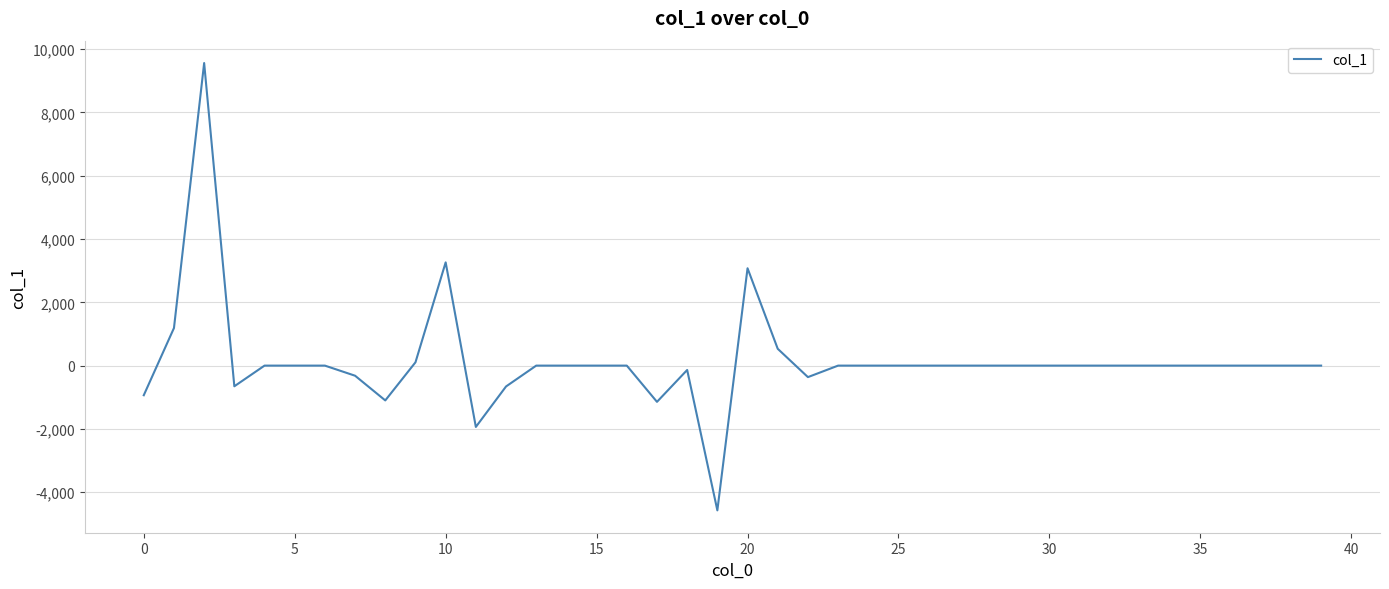

What is the maximum value shown in the chart?

9558.5